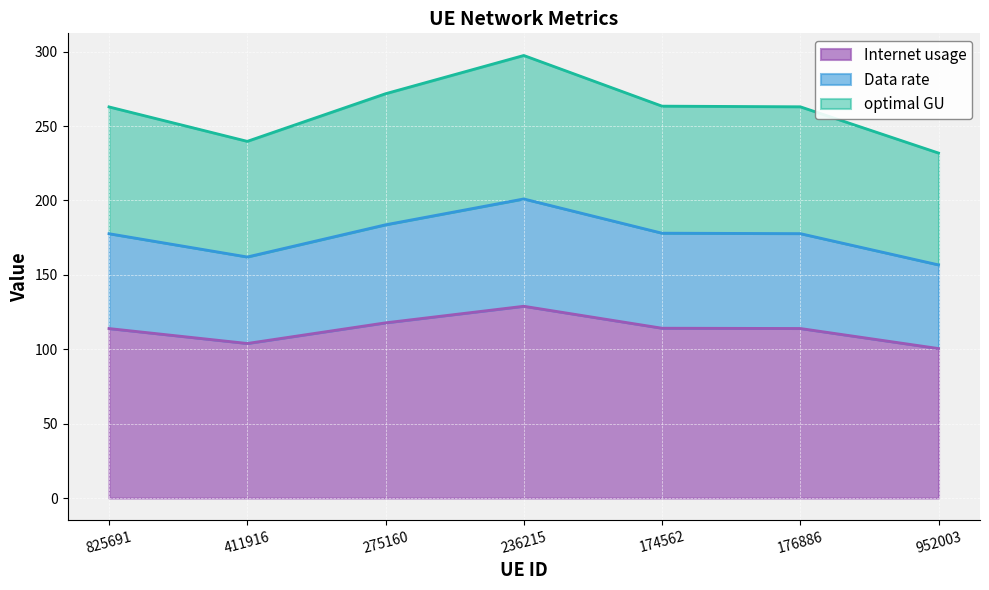

Between 825691 and 275160, which is larger?

275160